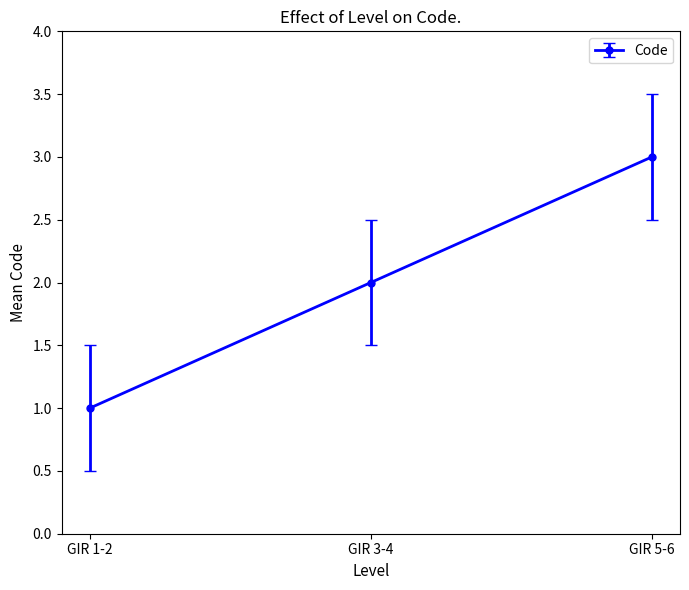

The chart shows a value of 3 at GIR 5-6. True or false?

True